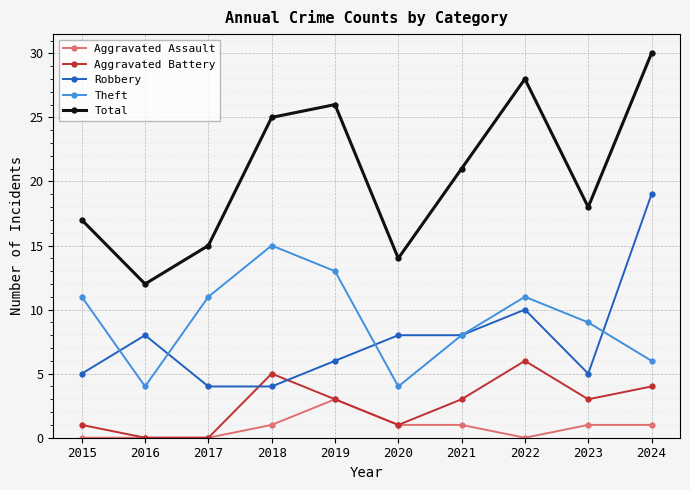

Reading left to right, extract all data points from this chart.

Aggravated Assault: 0	0	0	1	3	1	1	0	1	1
Aggravated Battery: 1	0	0	5	3	1	3	6	3	4
Robbery: 5	8	4	4	6	8	8	10	5	19
Theft: 11	4	11	15	13	4	8	11	9	6
Total: 17	12	15	25	26	14	21	28	18	30